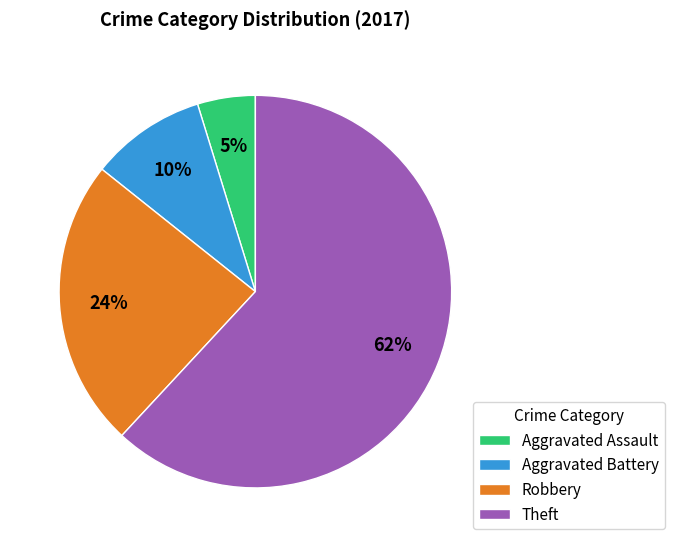

How many segments does this pie chart have?

4